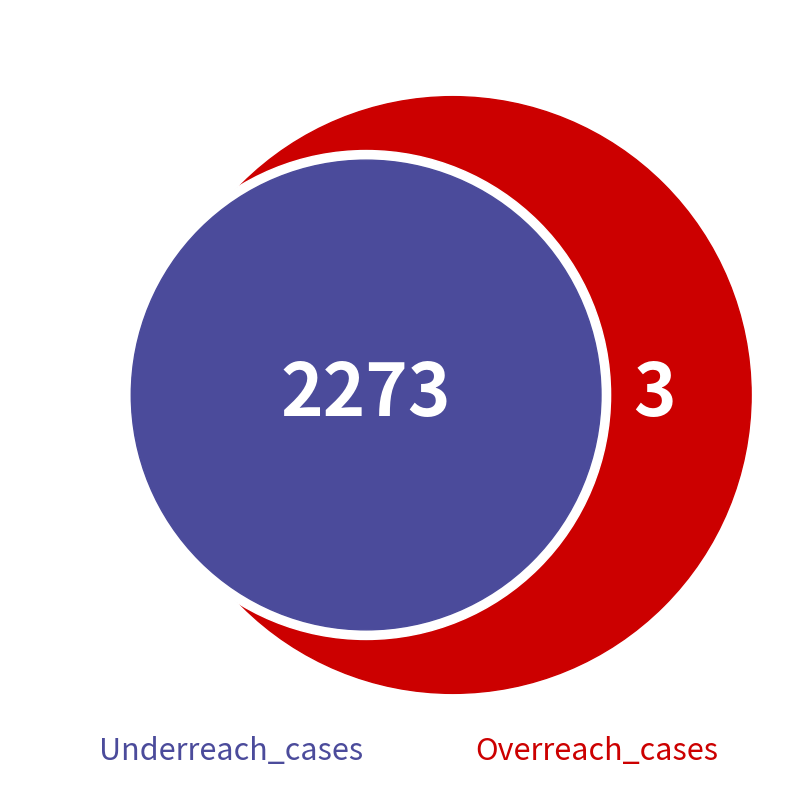

To the nearest percent, what portion does Underreach_cases represent?

100%